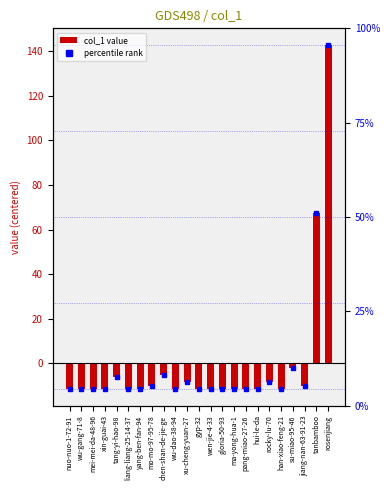

What is the difference between the second highest and minimum values?

79.0